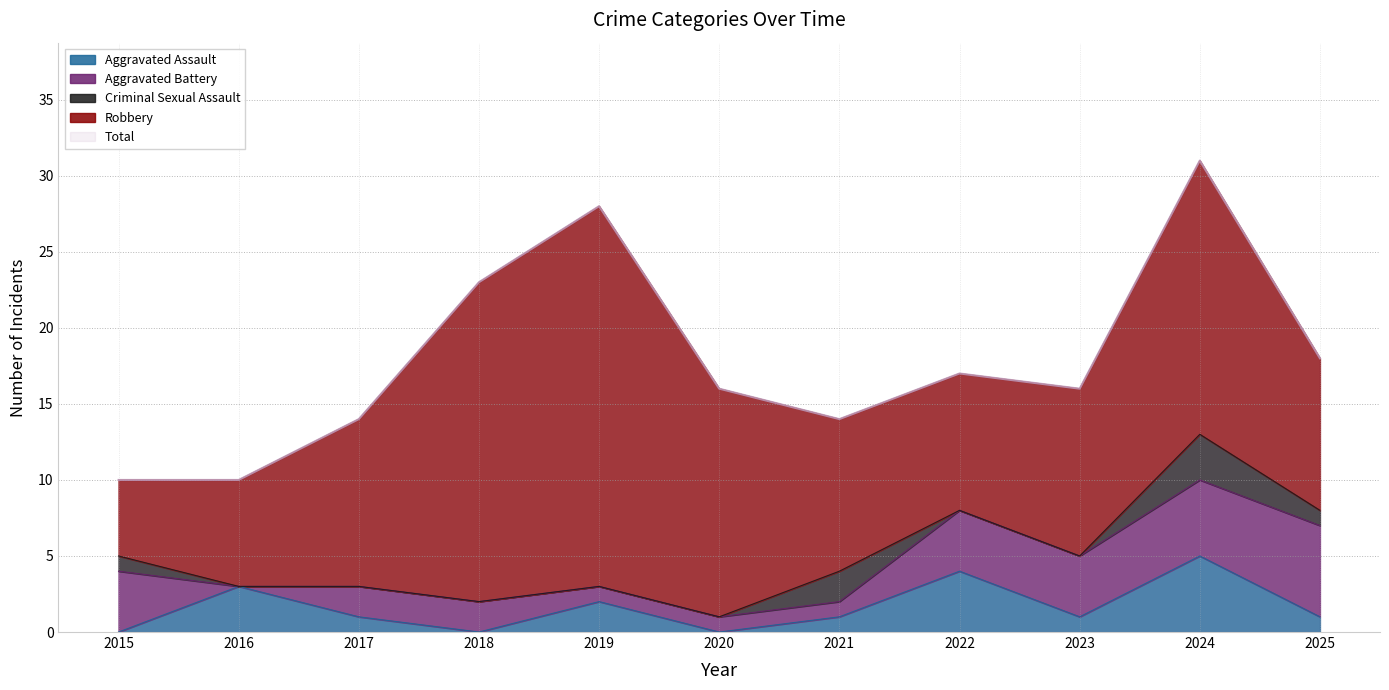

Reading right to left, what are all the values shown in this chart?

Aggravated Assault: 1	5	1	4	1	0	2	0	1	3	0
Aggravated Battery: 6	5	4	4	1	1	1	2	2	0	4
Criminal Sexual Assault: 1	3	0	0	2	0	0	0	0	0	1
Robbery: 10	18	11	9	10	15	25	21	11	7	5
Total: 18	31	16	17	14	16	28	23	14	10	10